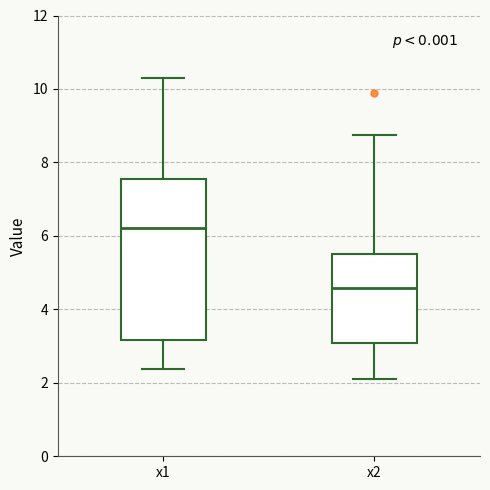

Which box is the tallest, from its lower edge to its upper edge?

x1